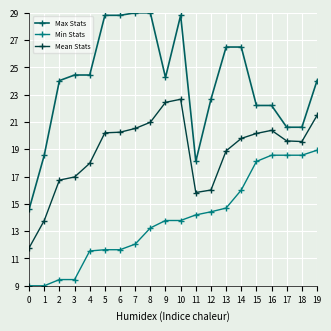

Which series has the largest range (max minus min)?

Max Stats